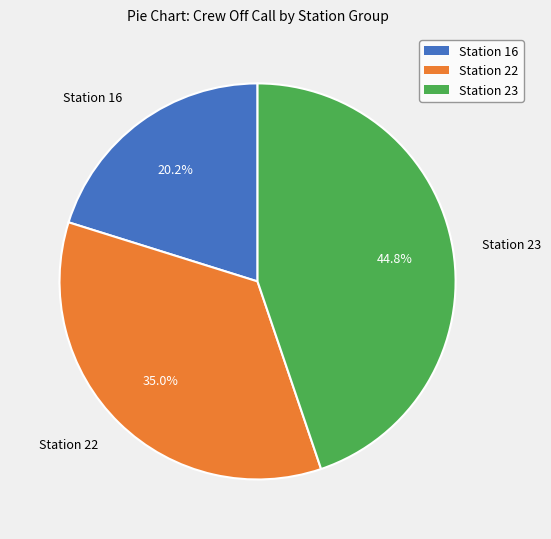

Which slice is the smallest?

Station 16